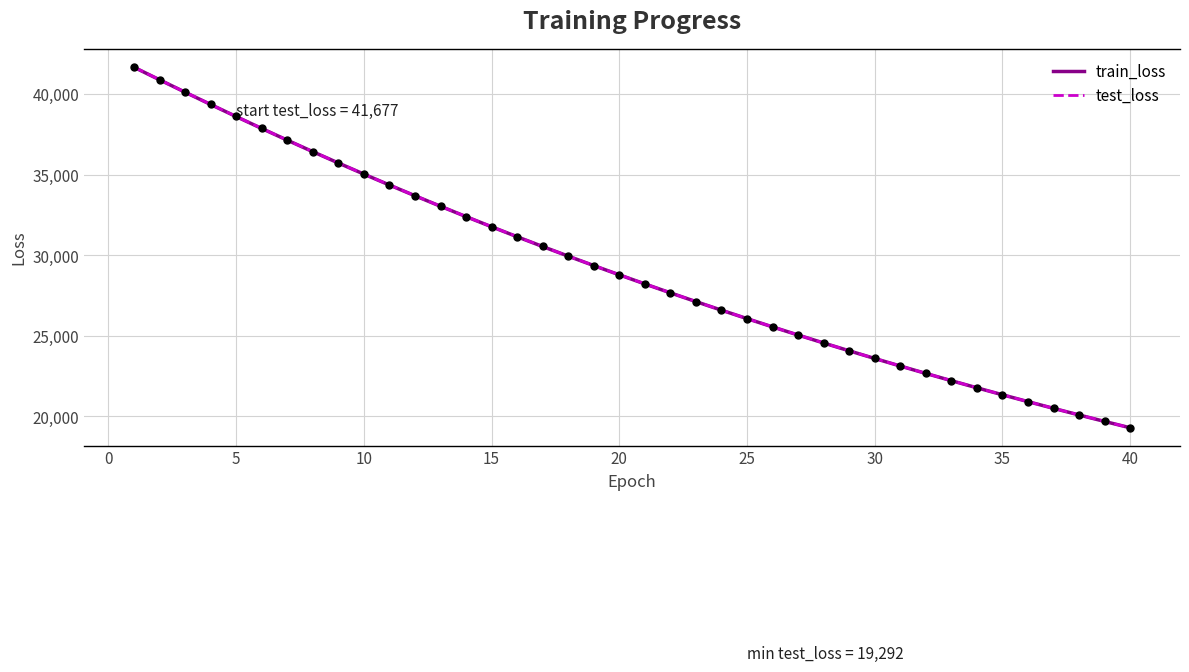

What are all the series names shown in the legend?

train_loss, test_loss